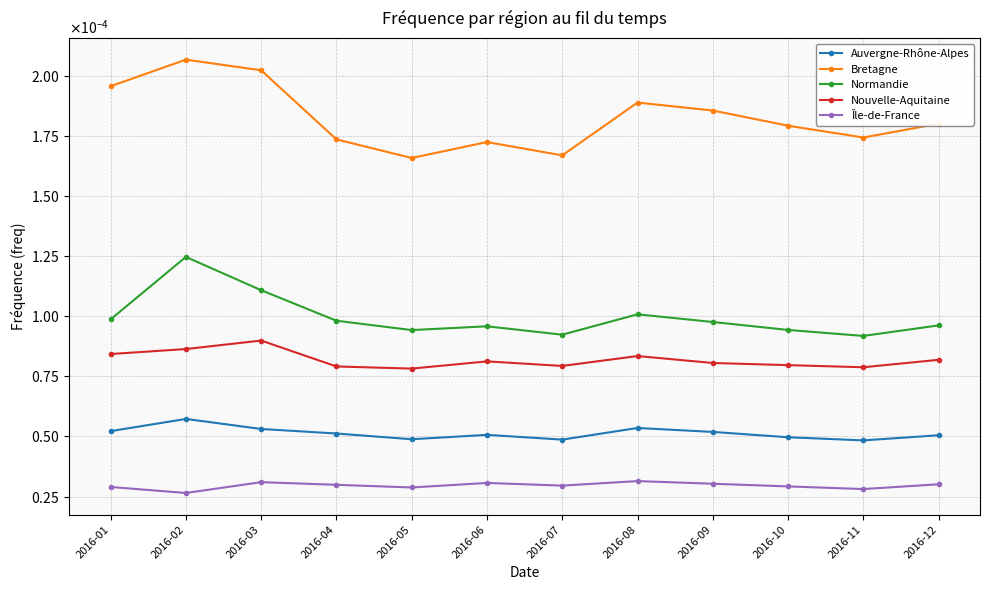

The value of Nouvelle-Aquitaine at 2016-07 is 0.0. True or false?

True